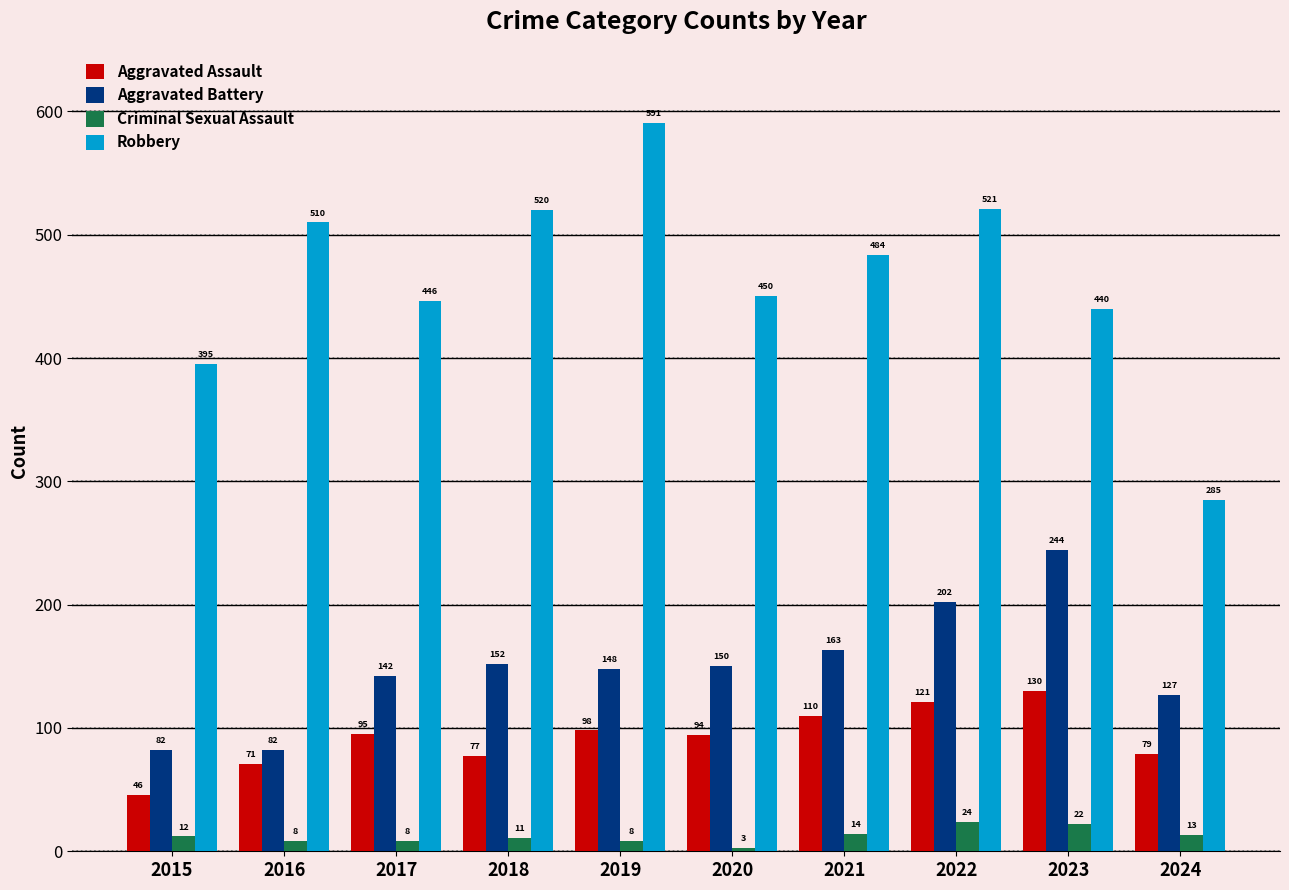

Reading right to left, list all the values displayed in this chart.

Aggravated Assault: 2024=79	2023=130	2022=121	2021=110	2020=94	2019=98	2018=77	2017=95	2016=71	2015=46
Aggravated Battery: 2024=127	2023=244	2022=202	2021=163	2020=150	2019=148	2018=152	2017=142	2016=82	2015=82
Criminal Sexual Assault: 2024=13	2023=22	2022=24	2021=14	2020=3	2019=8	2018=11	2017=8	2016=8	2015=12
Robbery: 2024=285	2023=440	2022=521	2021=484	2020=450	2019=591	2018=520	2017=446	2016=510	2015=395